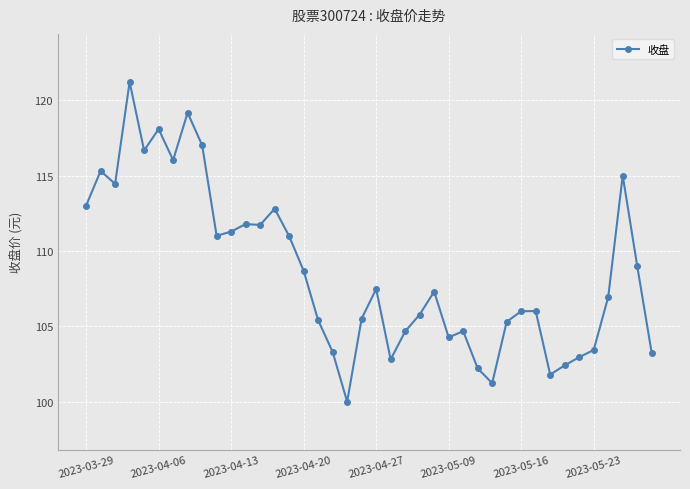

True or false: there are more than 2 points higher than both neighbors.

True